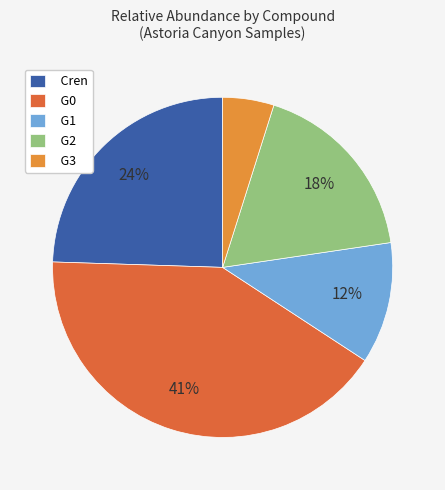

Is it true that Cren is 12% of the pie?

False